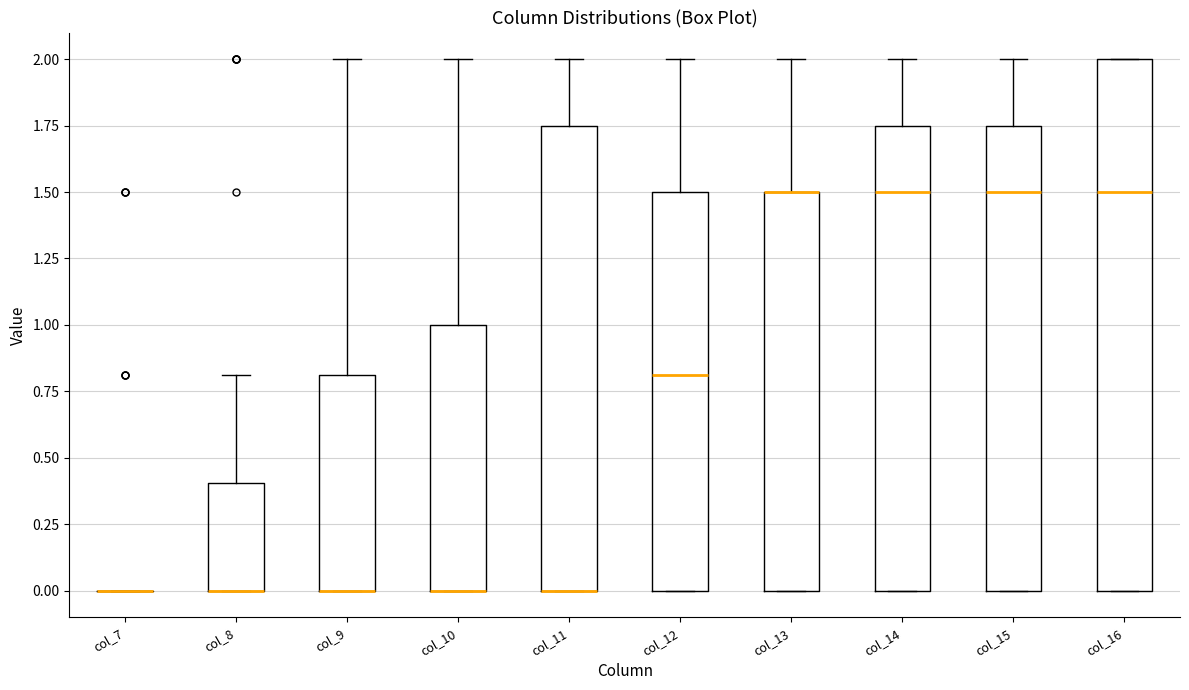

Where is the upper edge of the box for col_10 on the y-axis? The values are not printed on the chart, so give them approximately, as read against the axis.

1.00